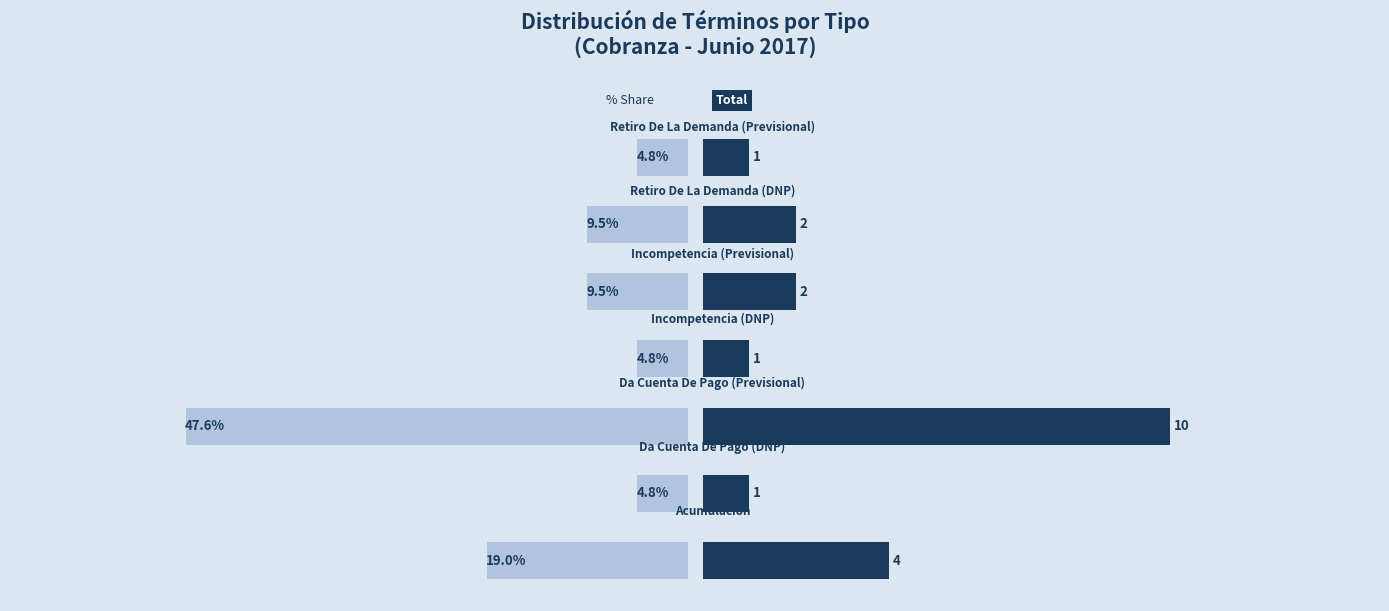

How many bars are there in each group?

2